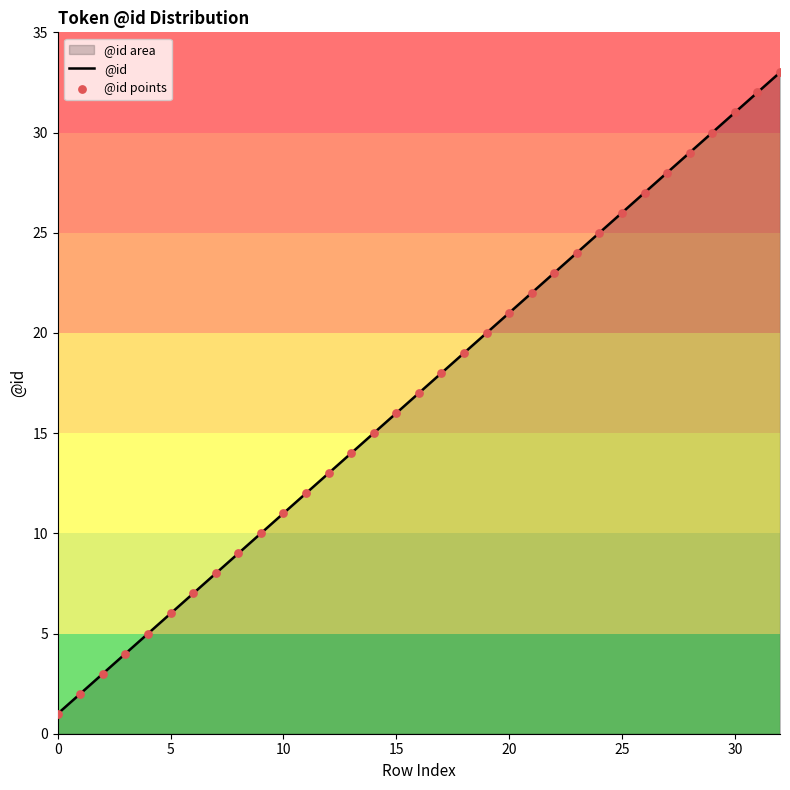

Which series contains the lowest Y value?

@id